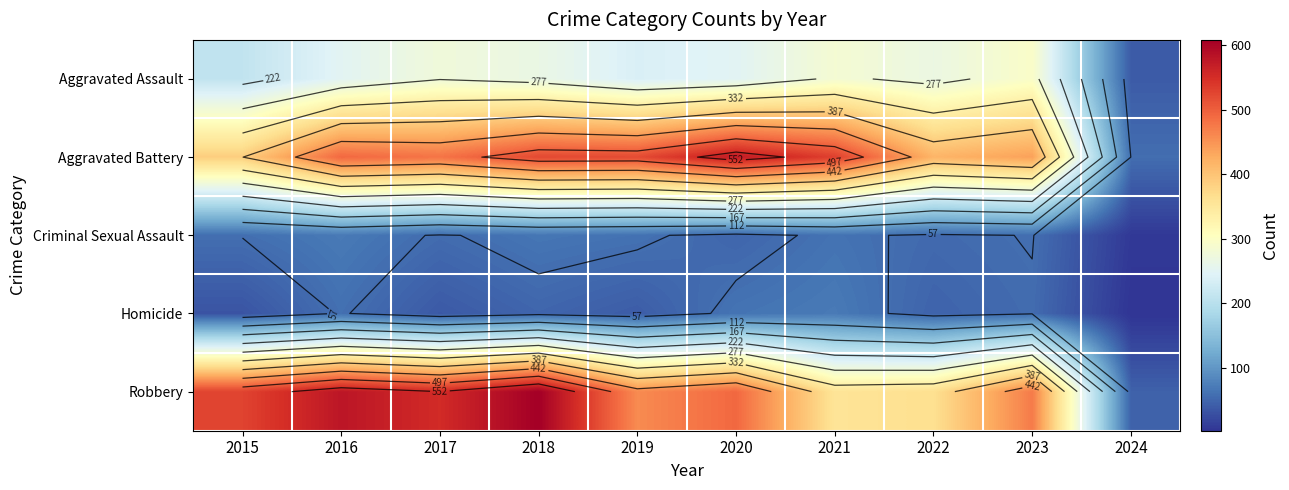

Is the value of Aggravated Battery at 2020 greater than the value of Robbery at 2015?

Yes